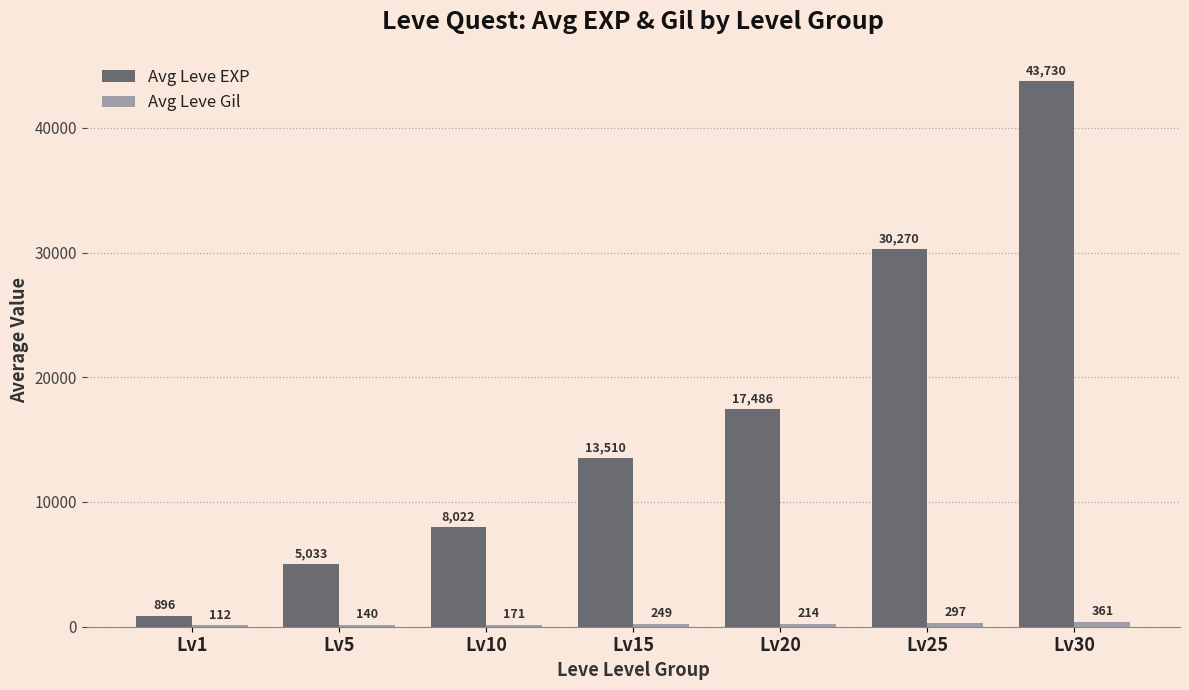

What is the average value of the Avg Leve EXP series?

16992